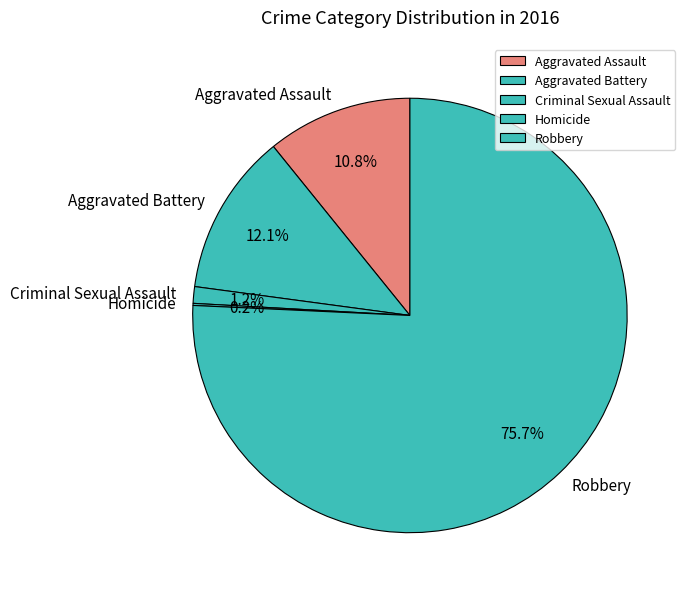

What percentage do Aggravated Assault and Aggravated Battery together represent?

22.9%